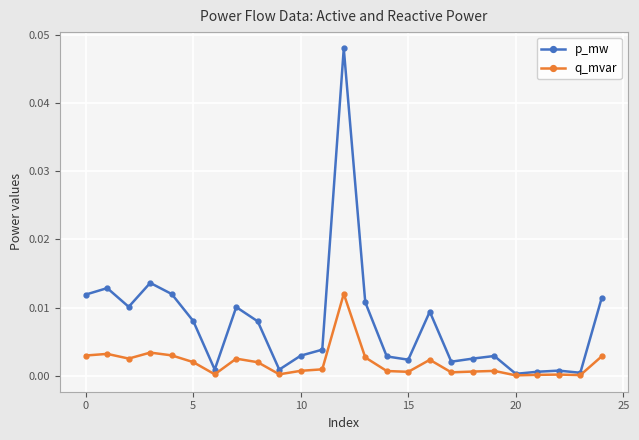

Which series has the largest range (max minus min)?

p_mw